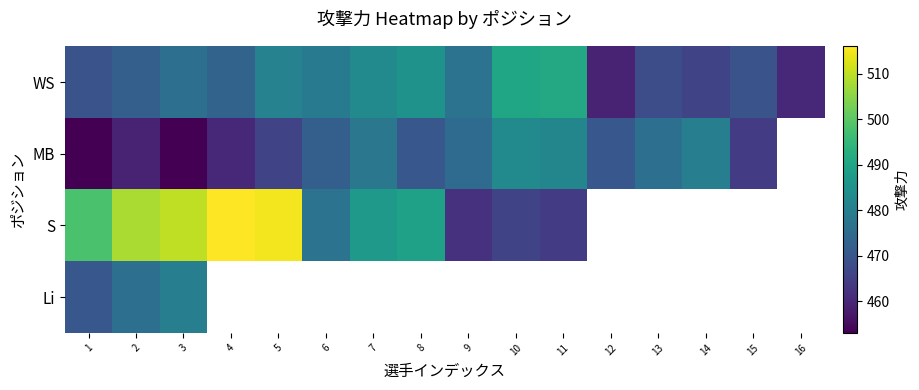

At which label does S reach its peak?

4